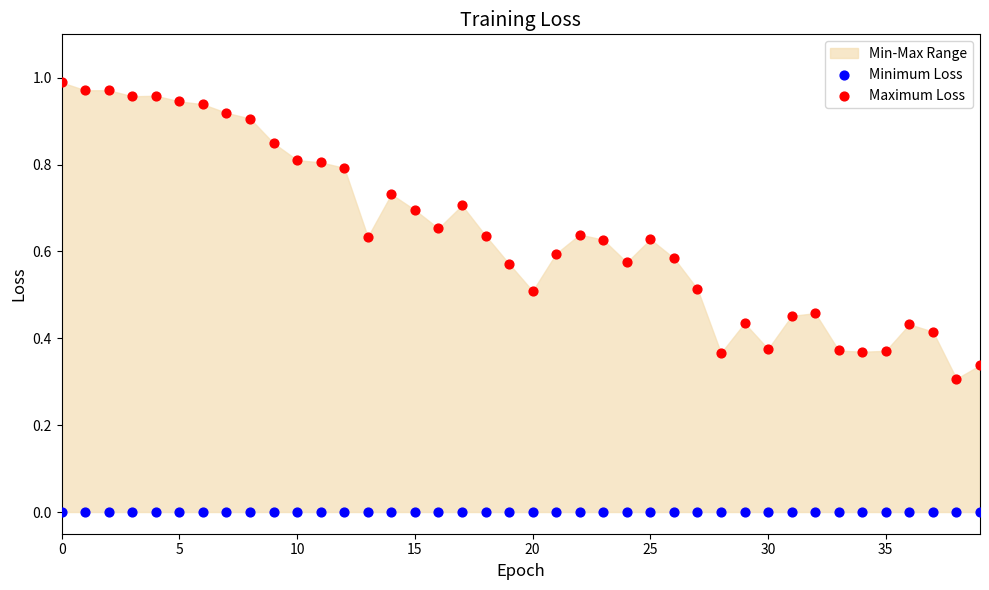

Which series contains the lowest Y value?

Minimum Loss